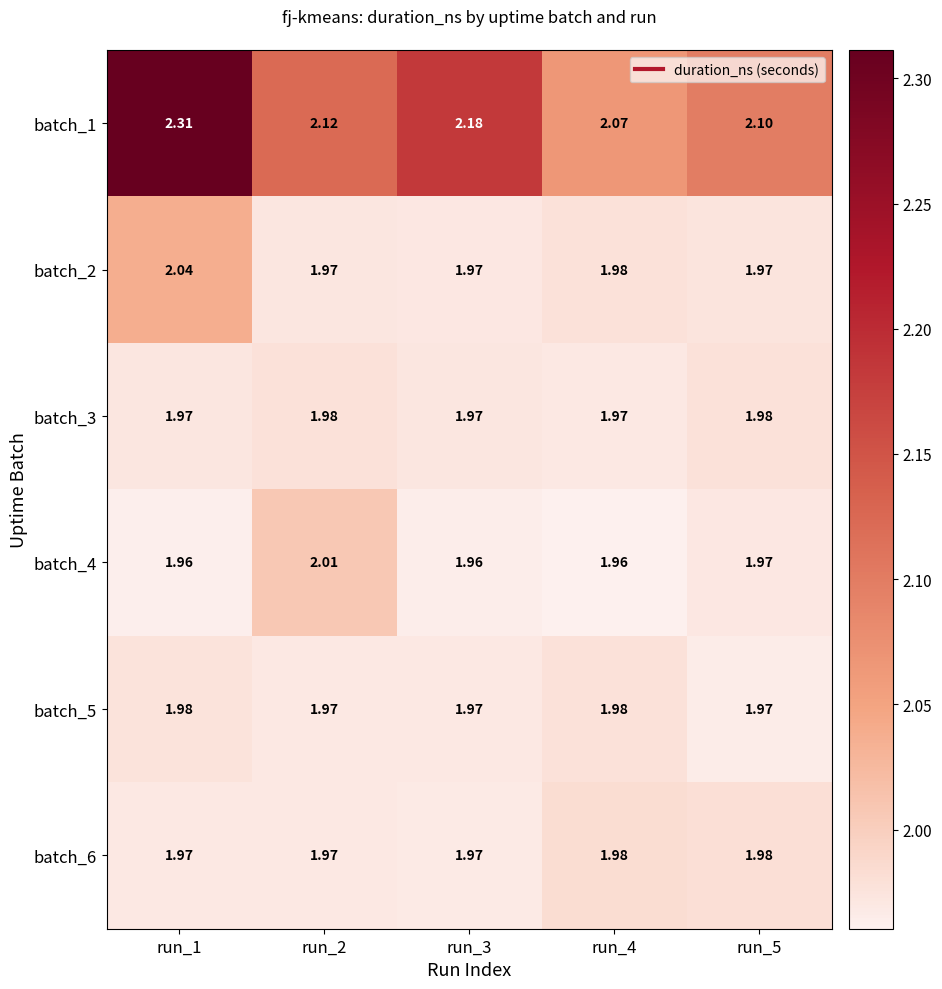

Rank the series at run_2 from highest to lowest value.

batch_1, batch_4, batch_3, batch_2, batch_6, batch_5